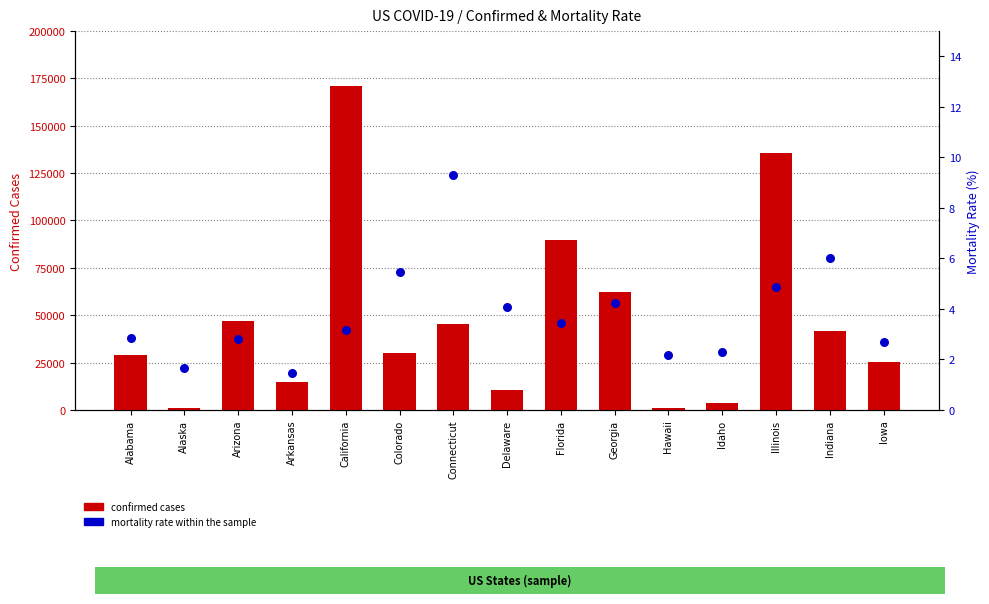

Which series has the largest total across all categories?

confirmed cases